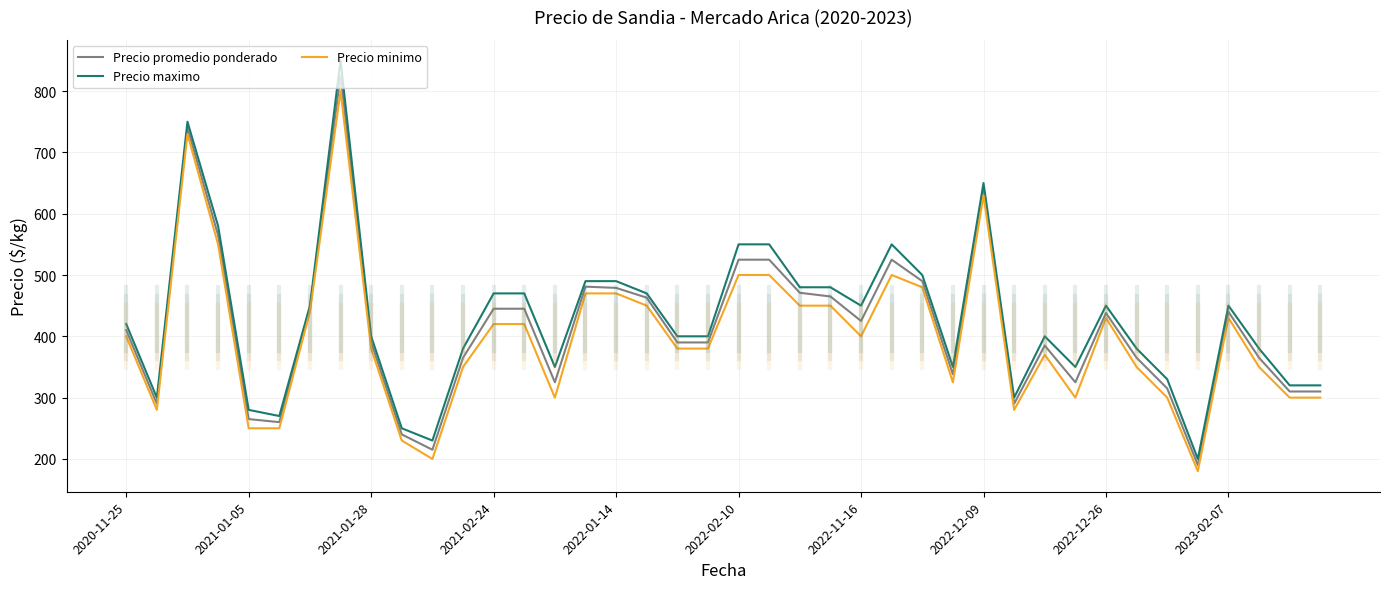

Which series has the largest range (max minus min)?

Precio maximo